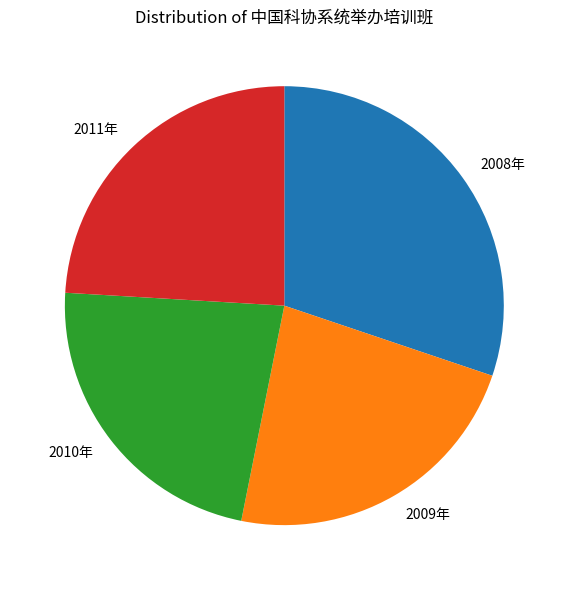

What is the largest slice in the pie chart?

2008年